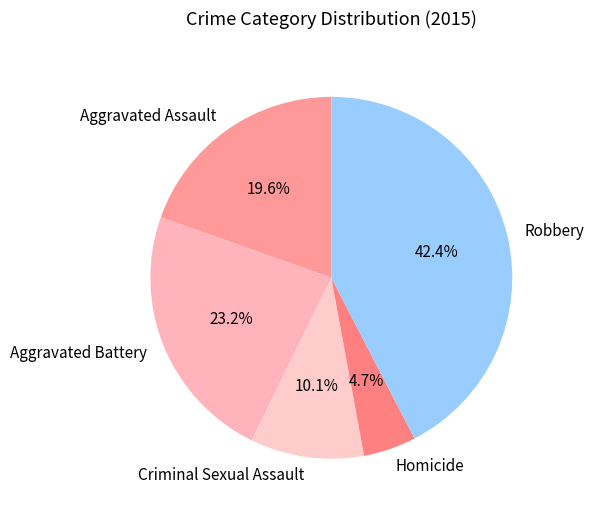

To the nearest percent, what is the average slice percentage?

20%